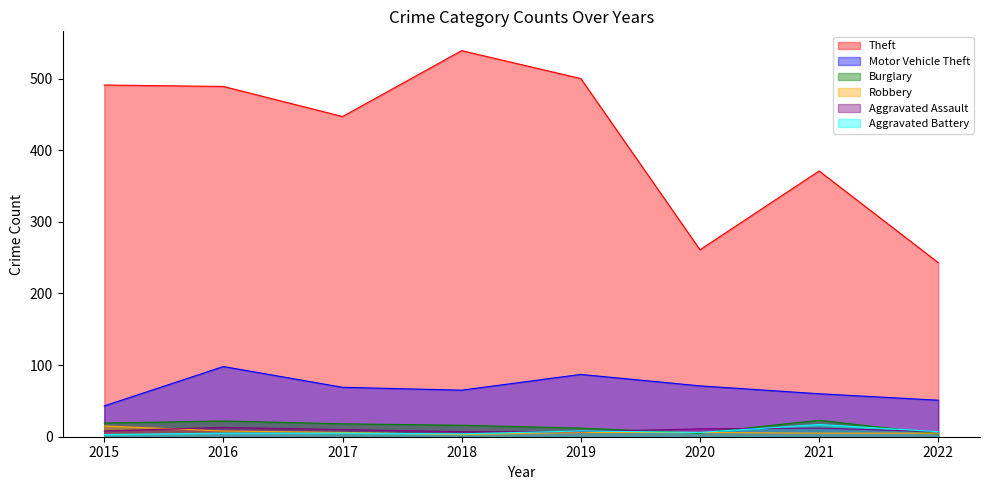

Does the chart display data point markers on the line(s)?

No